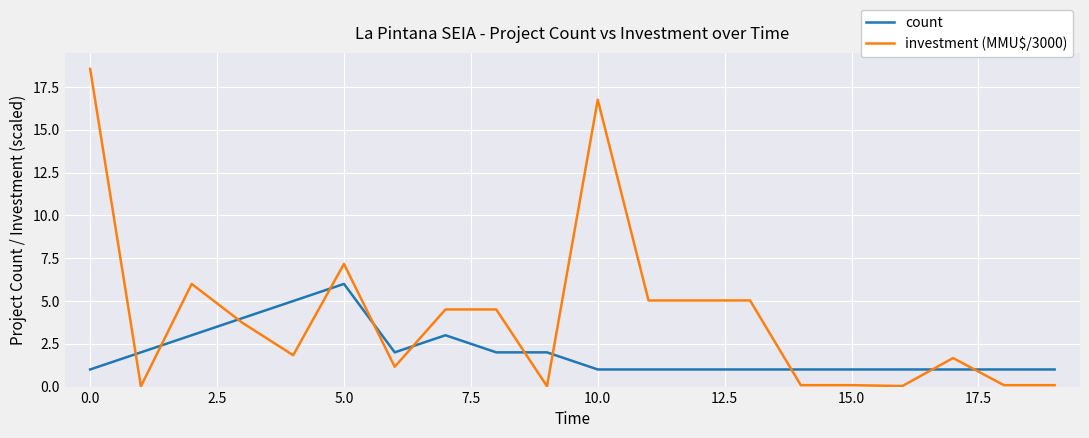

What is the difference between the maximum and second lowest values in the count series?

5.0